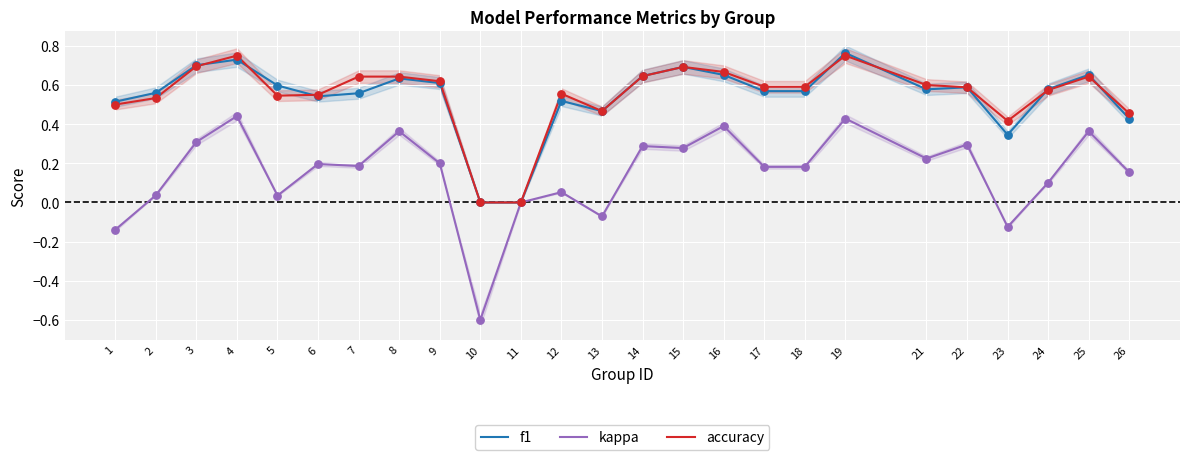

At which category is the sum across all series the highest?

19